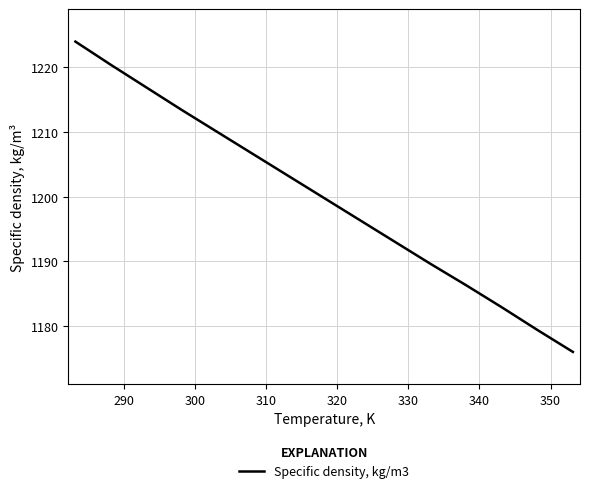

What is the maximum value shown in the chart?

1224.0